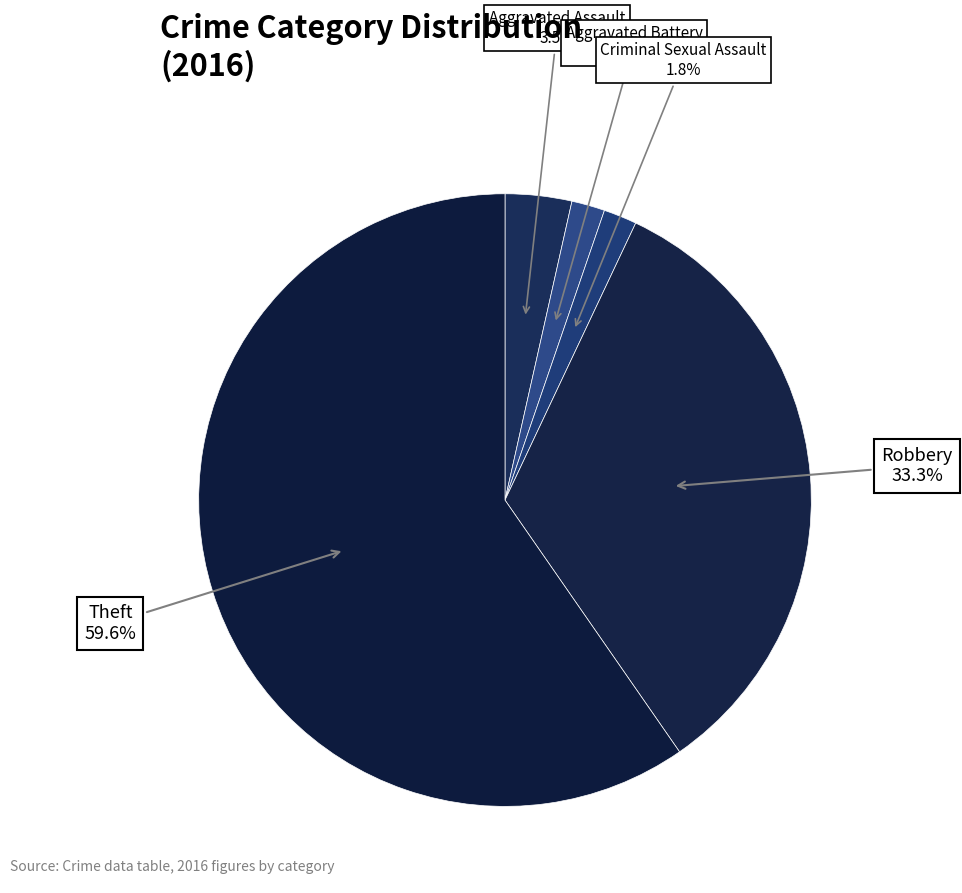

Approximately how many times larger is the value at Aggravated Battery compared to Criminal Sexual Assault?

1.0